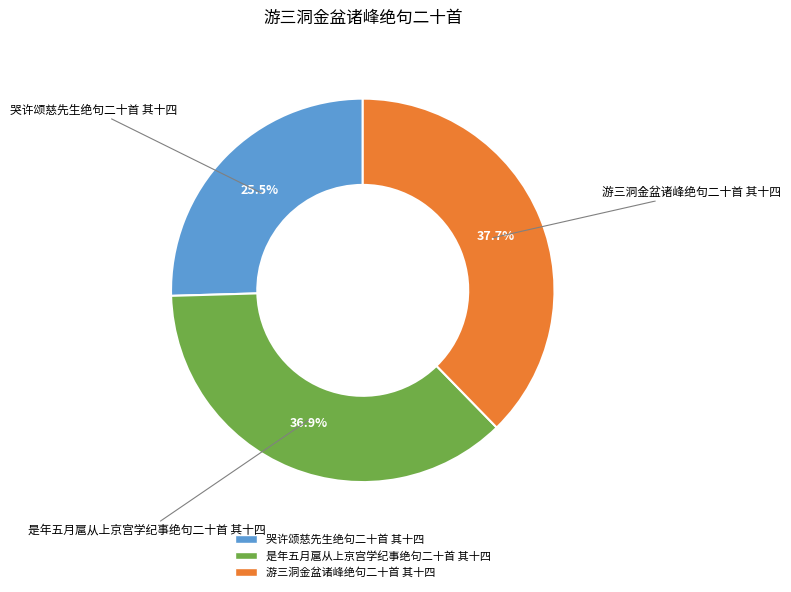

How many segments does this pie chart have?

3